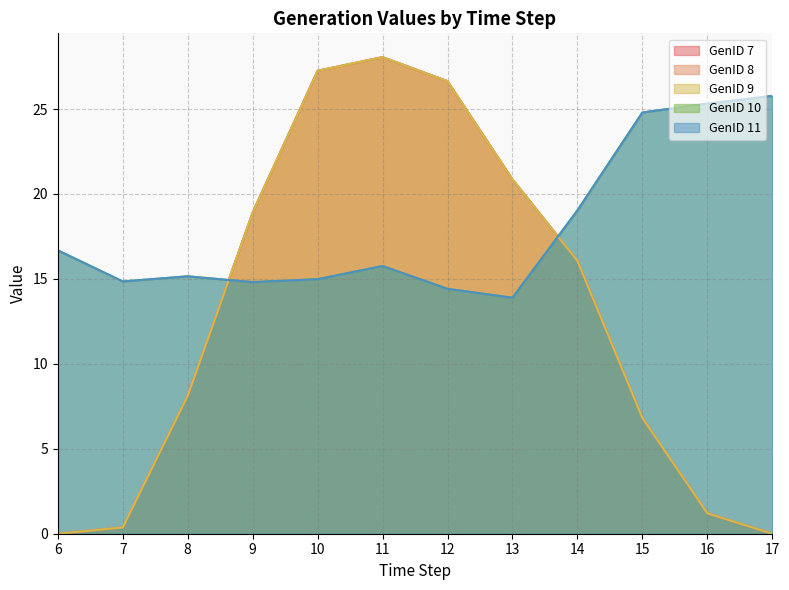

At how many categories does at least one series exceed 5?

12